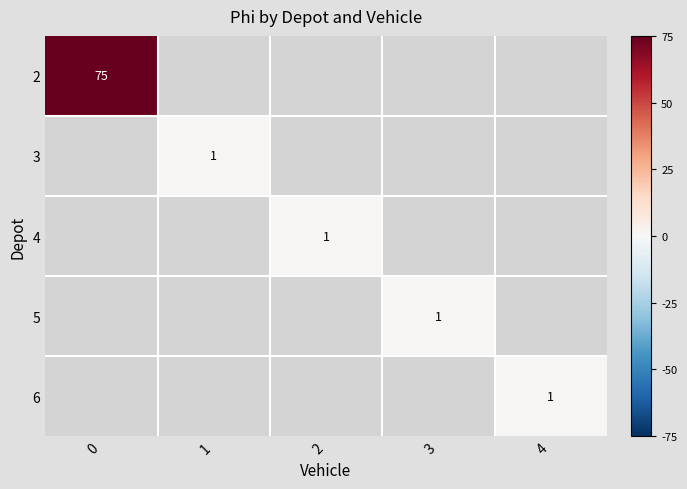

At how many categories does at least one series exceed 42?

1